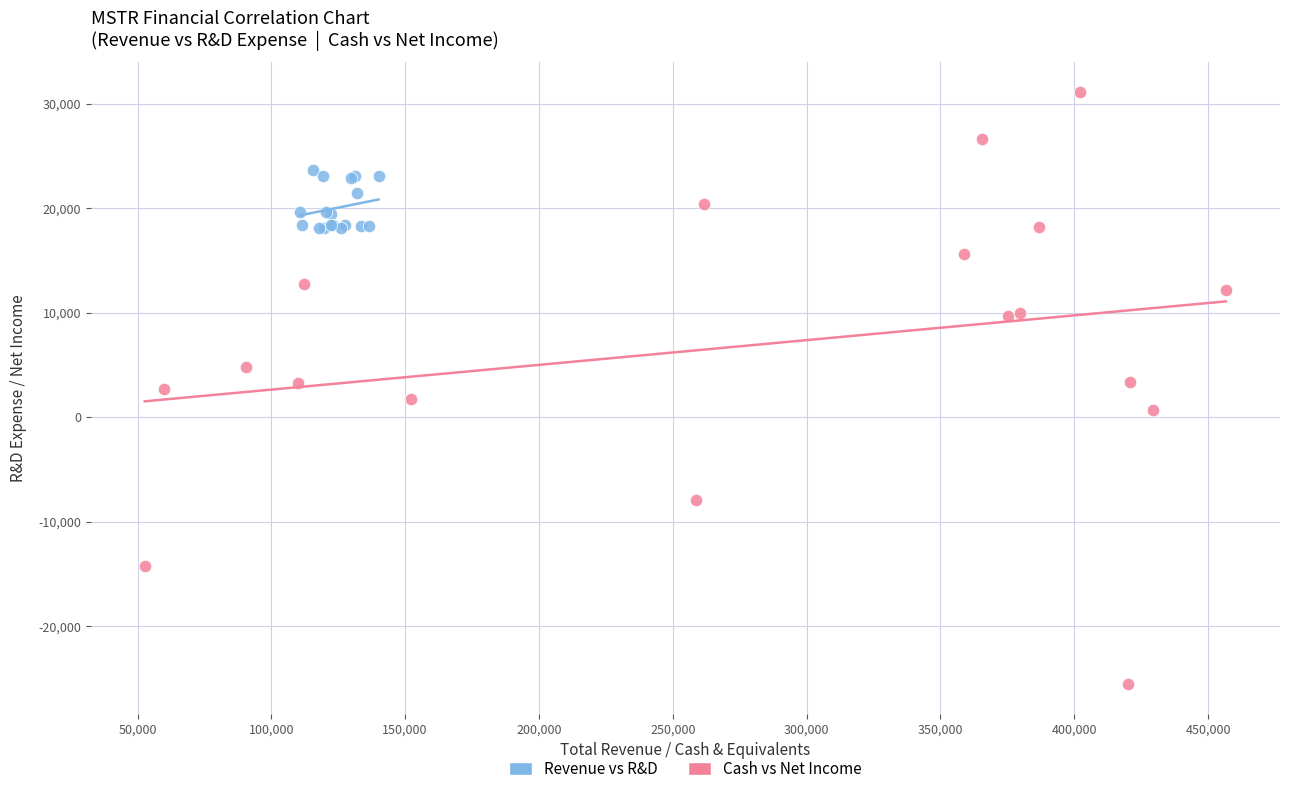

Which series contains the highest Y value?

Cash vs Net Income